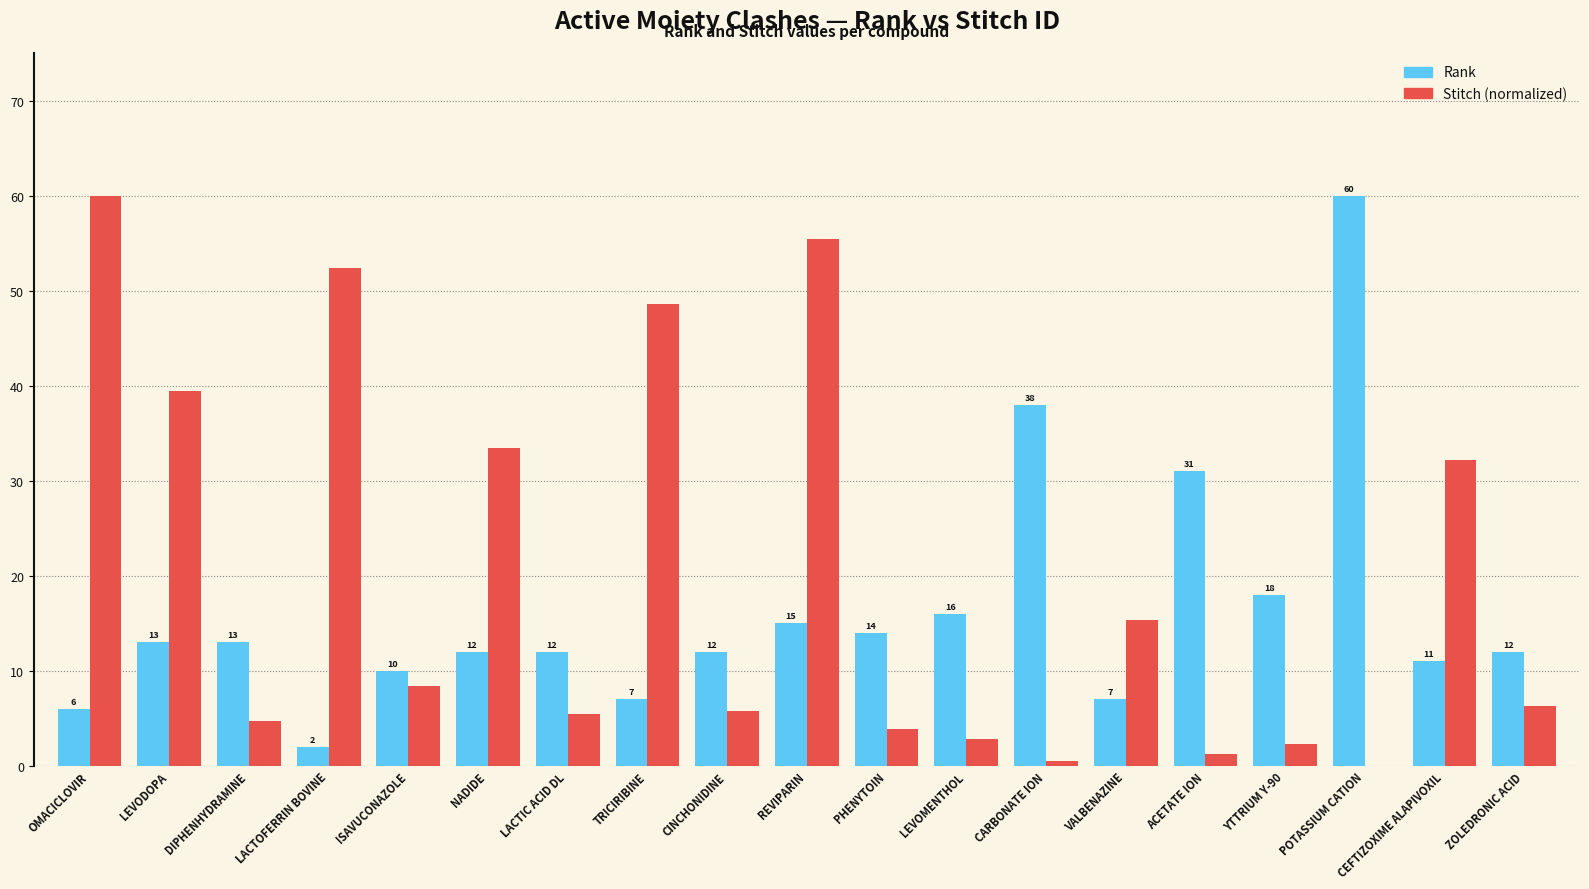

The value of Rank at CEFTIZOXIME ALAPIVOXIL is 11.0. True or false?

True